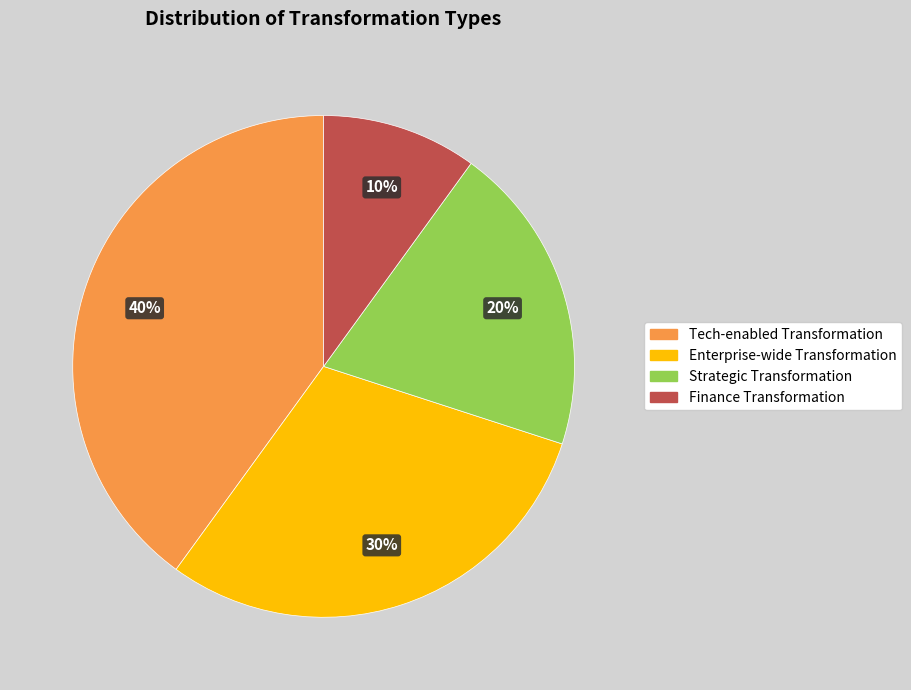

What is the smallest slice in the pie chart?

Finance Transformation